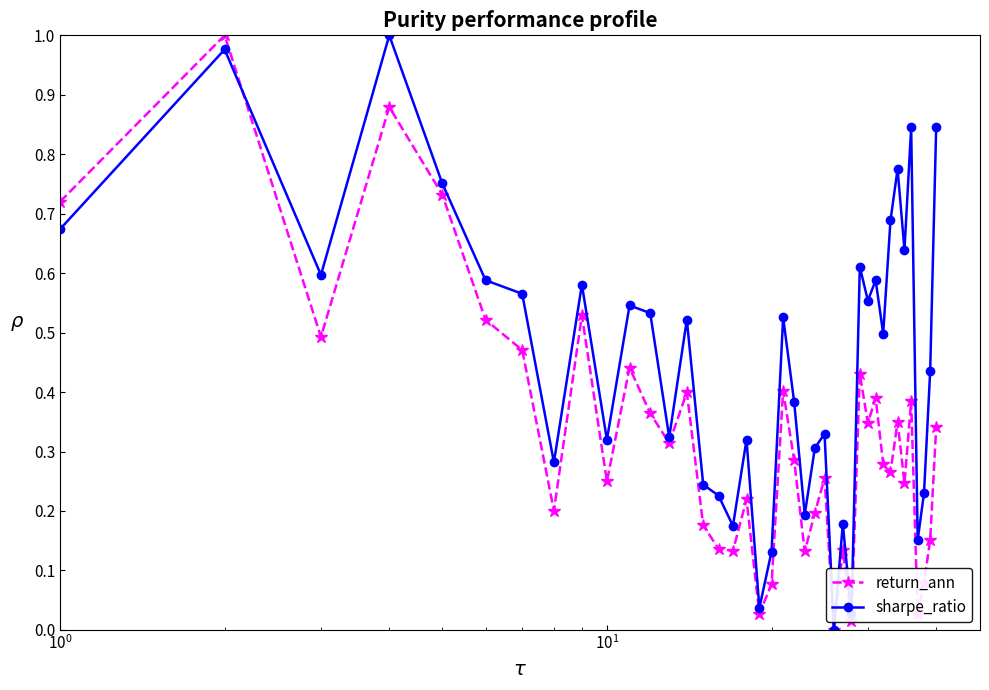

True or false: sharpe_ratio has more than 1 interior local peaks.

True